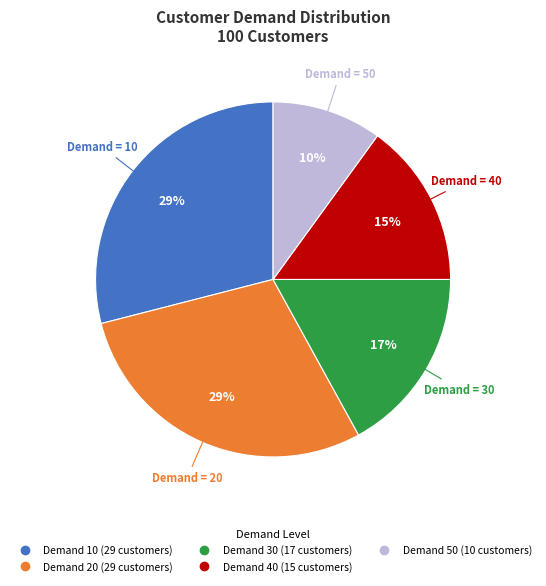

How many slices are in this pie chart?

5